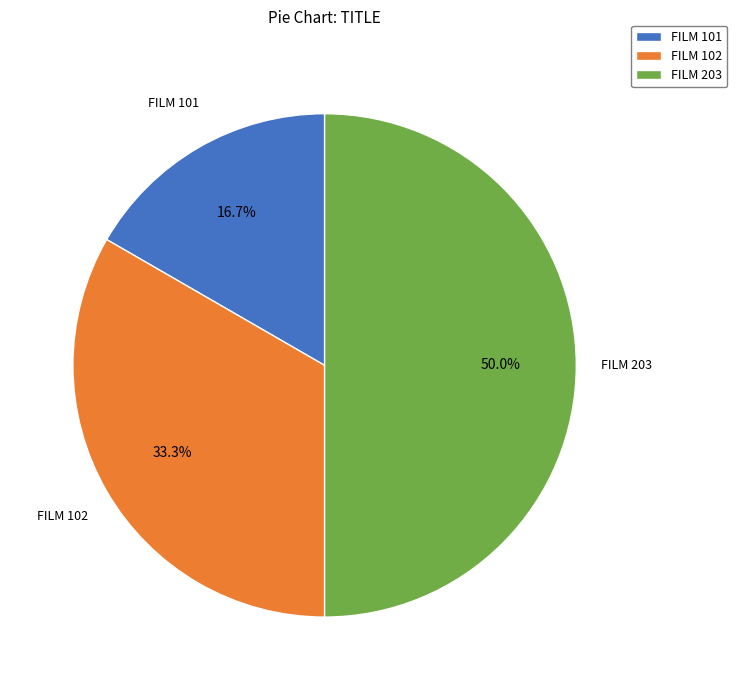

What percentage is the FILM 102 slice, to the nearest percent?

33%